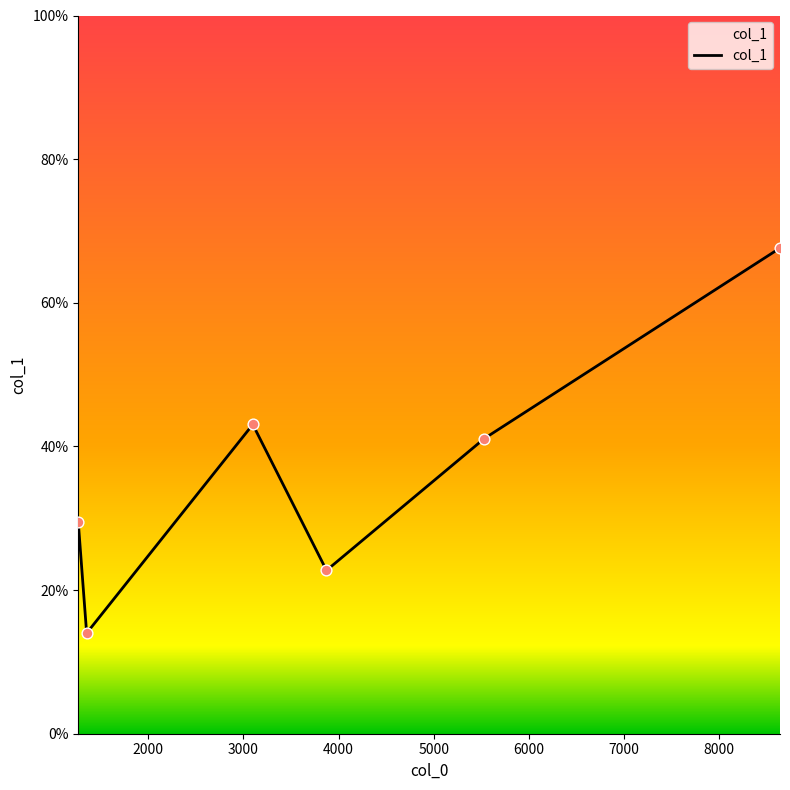

How many interior local valleys (lower than both neighbors) does the data have?

2